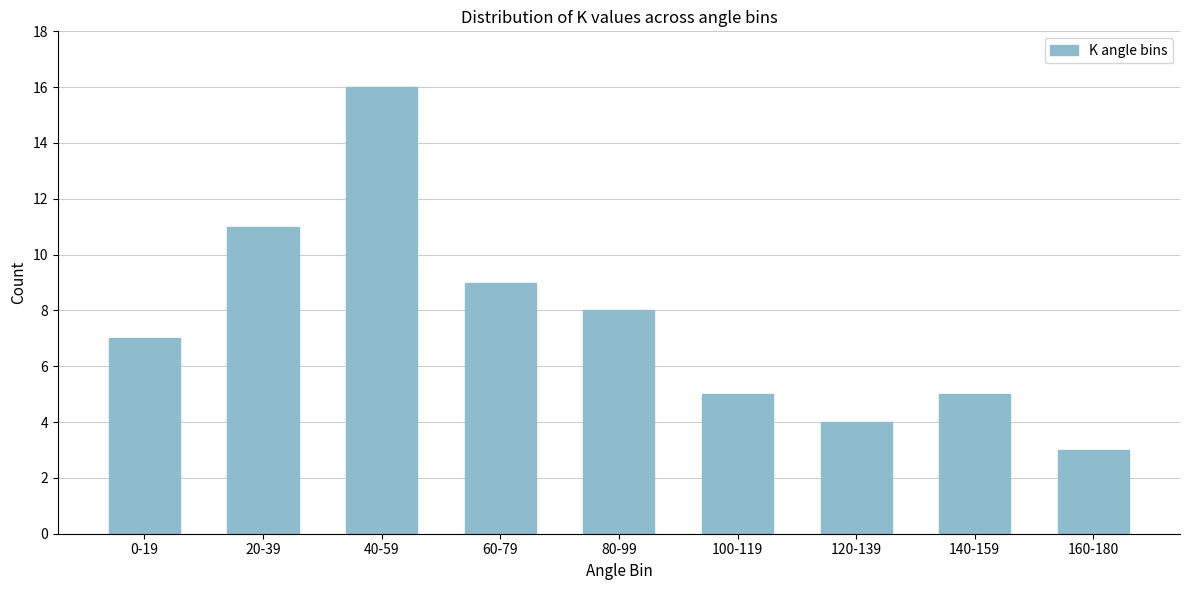

Reading right to left, extract all data points from this chart.

3	5	4	5	8	9	16	11	7